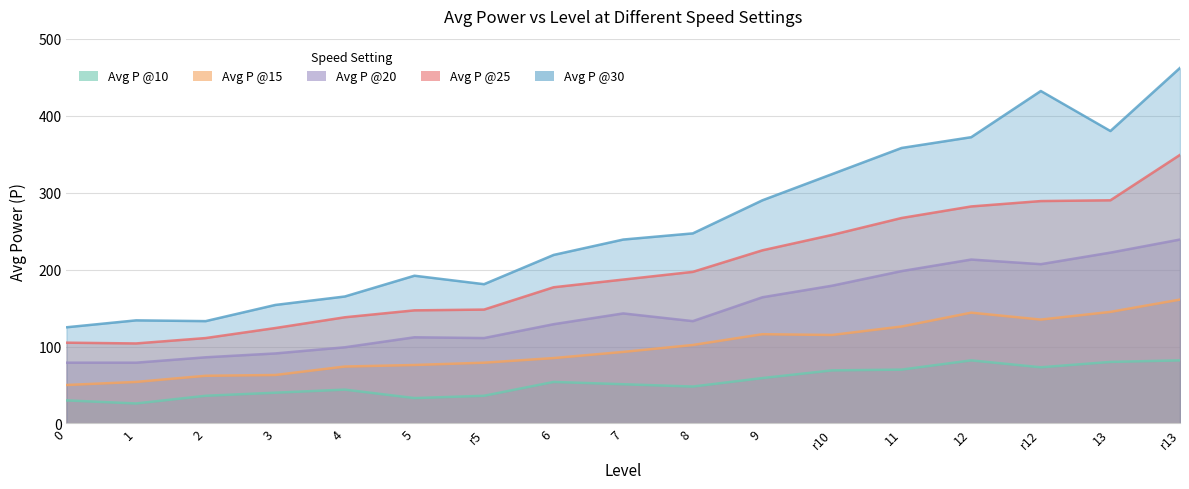

Does the chart have visible grid lines?

Yes